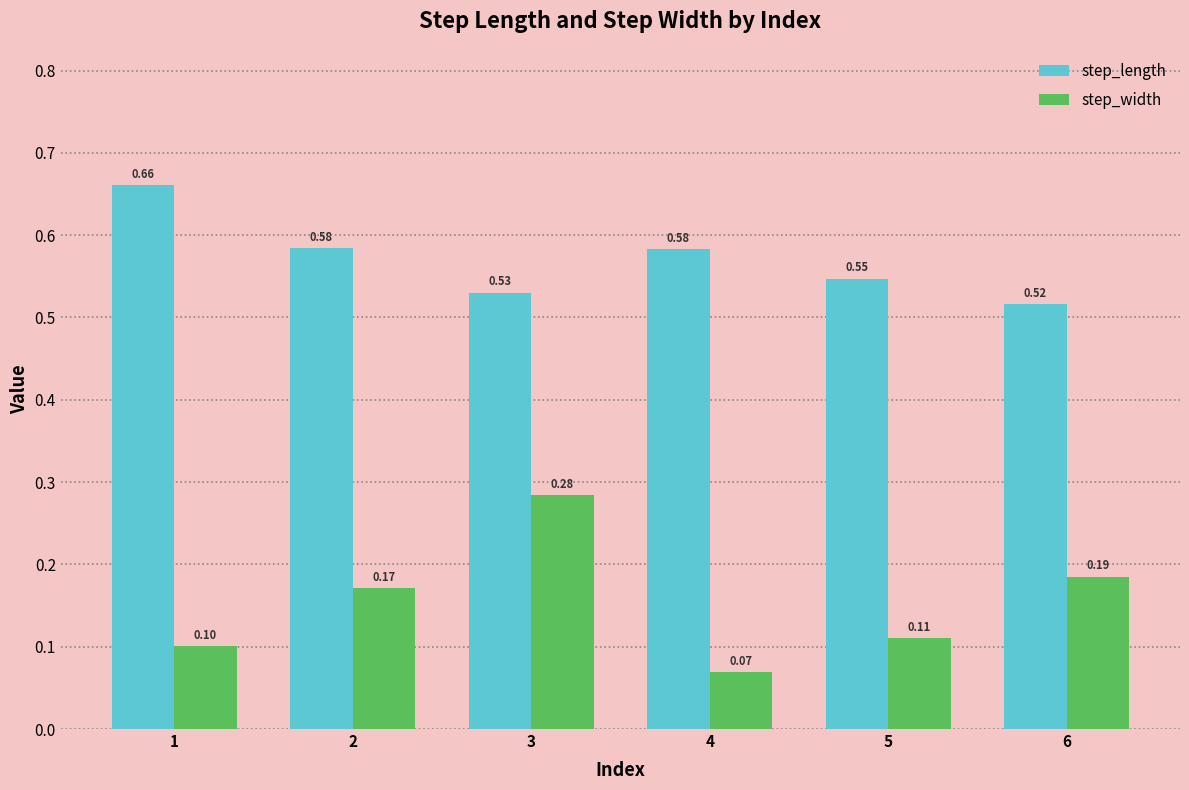

Rank the series by their average value, from lowest to highest.

step_width, step_length